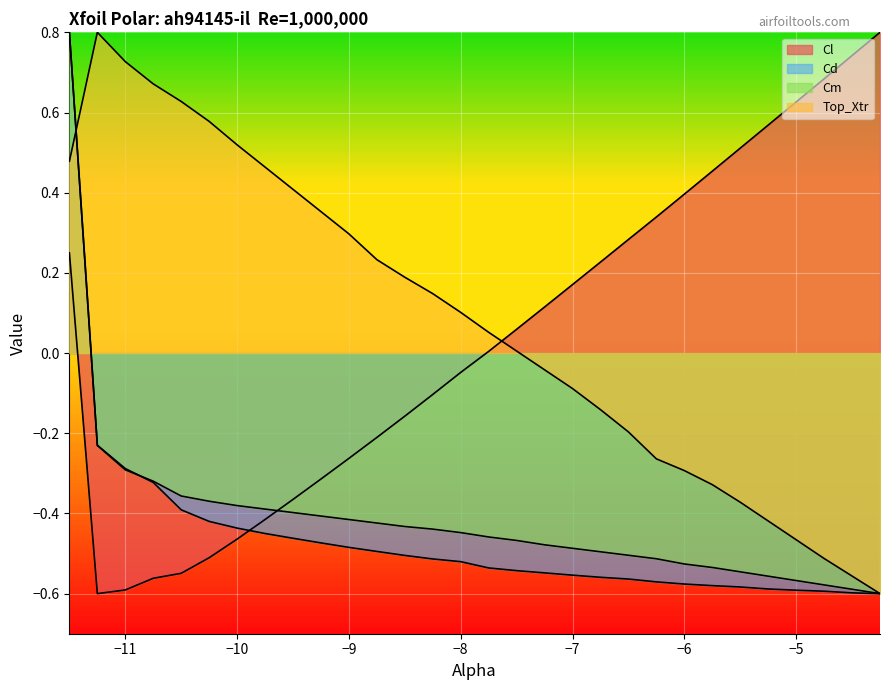

At which label does Top_Xtr reach its peak?

-11.25